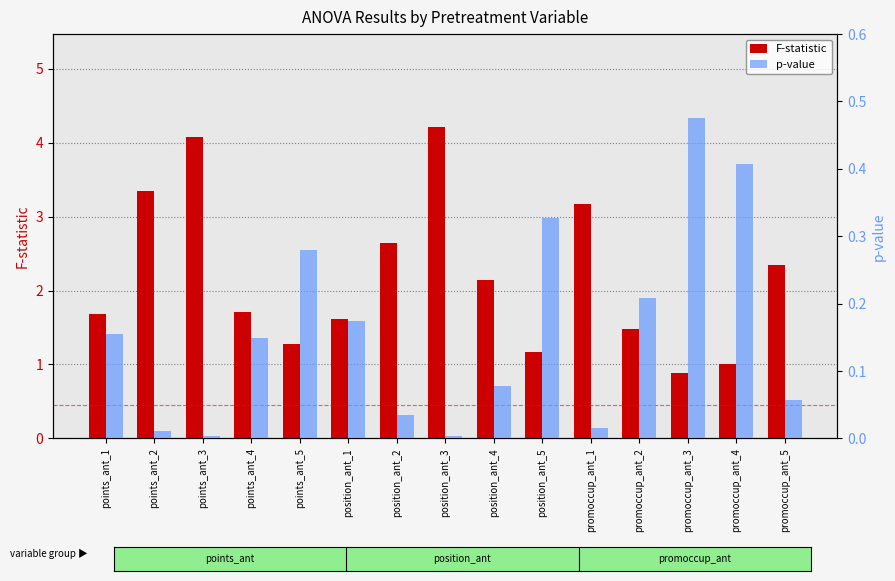

How many bars are there in each group?

2